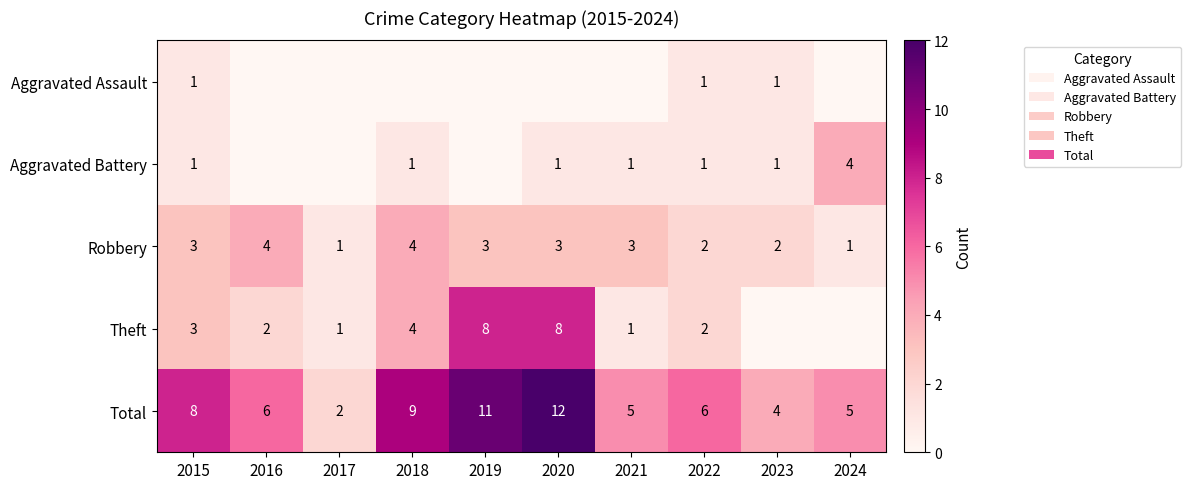

The Robbery series shows 1 at 2024. True or false?

True